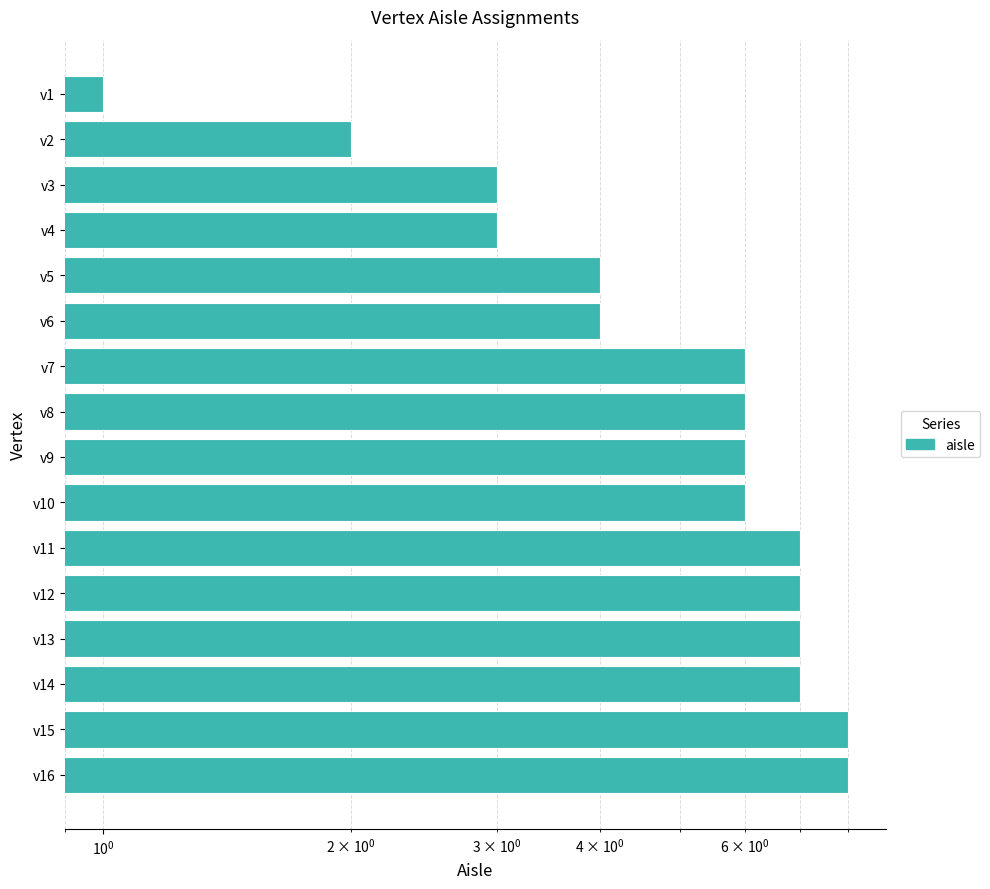

Reading left to right, list all the values displayed in this chart.

1	2	3	3	4	4	6	6	6	6	7	7	7	7	8	8